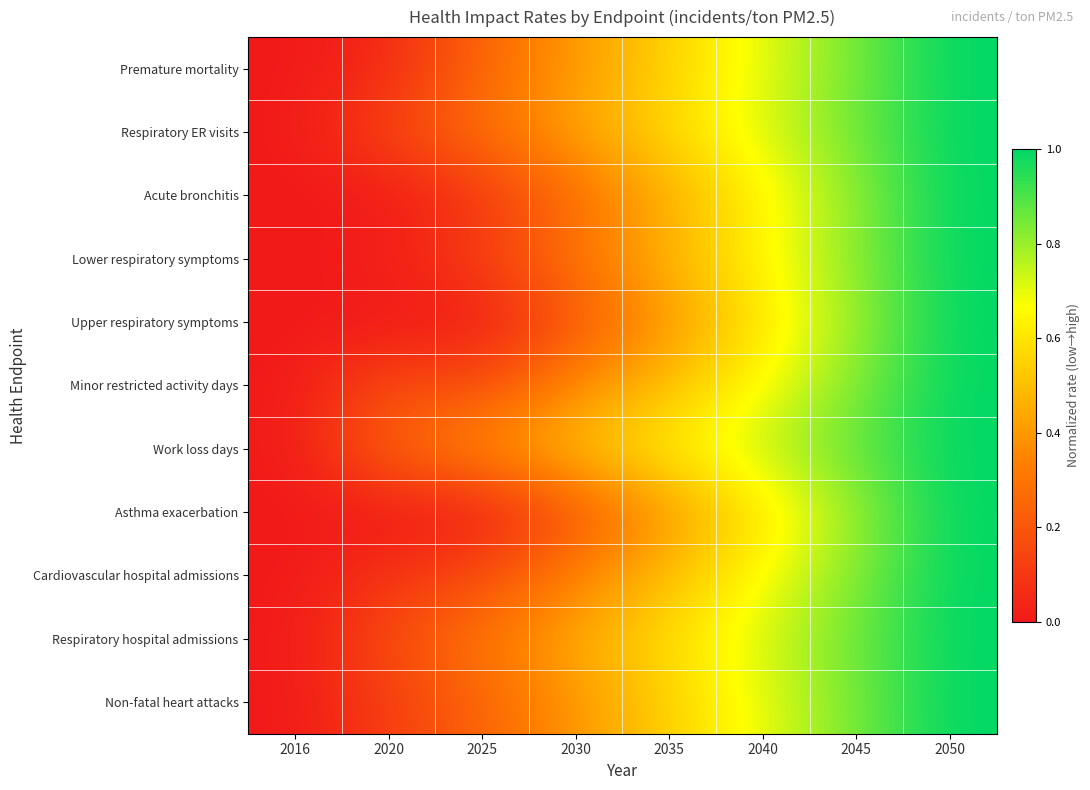

Which label corresponds to the largest value in the chart?

2050